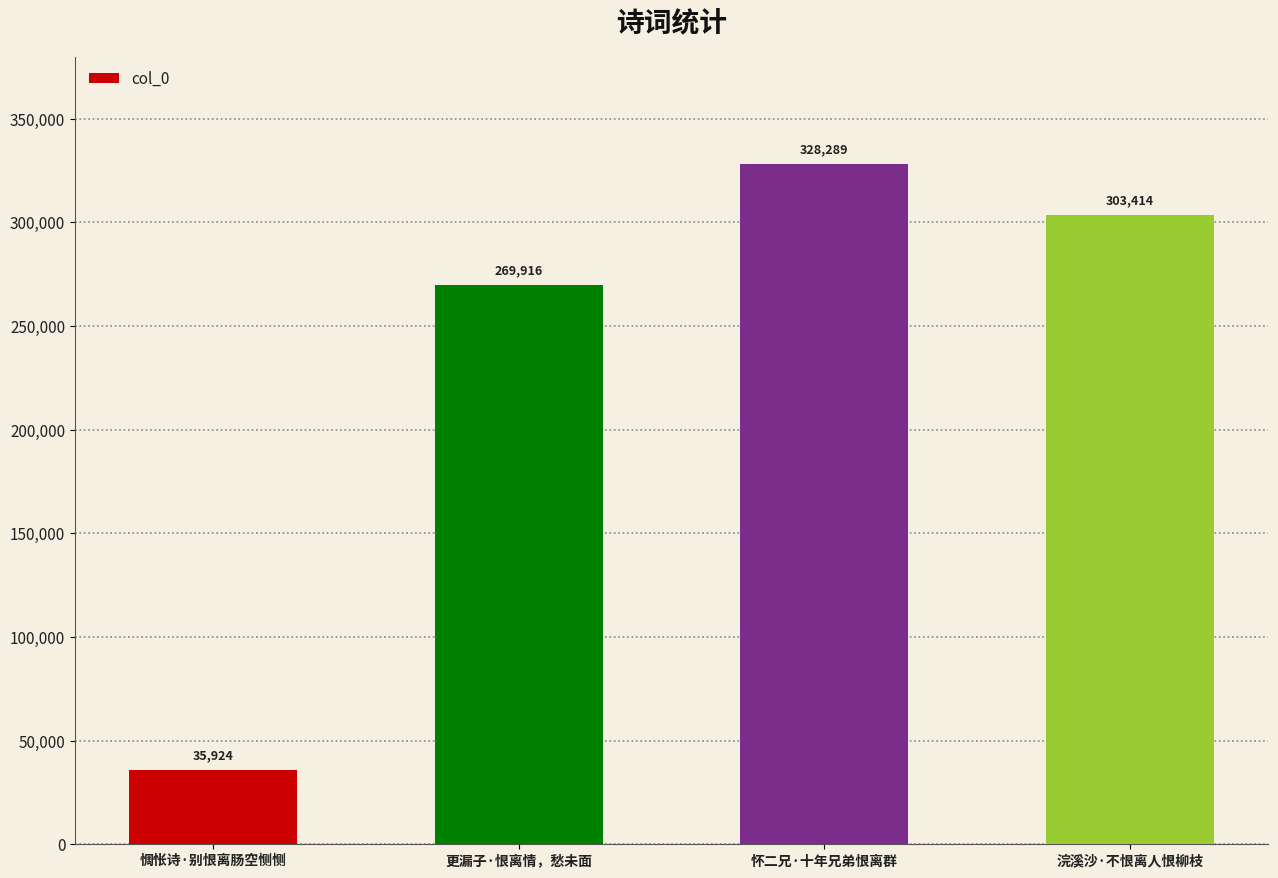

Reading left to right, transcribe all the data shown in this chart.

惆怅诗·别恨离肠空恻恻=35924	更漏子·恨离情，愁未面=269916	怀二兄·十年兄弟恨离群=328289	浣溪沙·不恨离人恨柳枝=303414